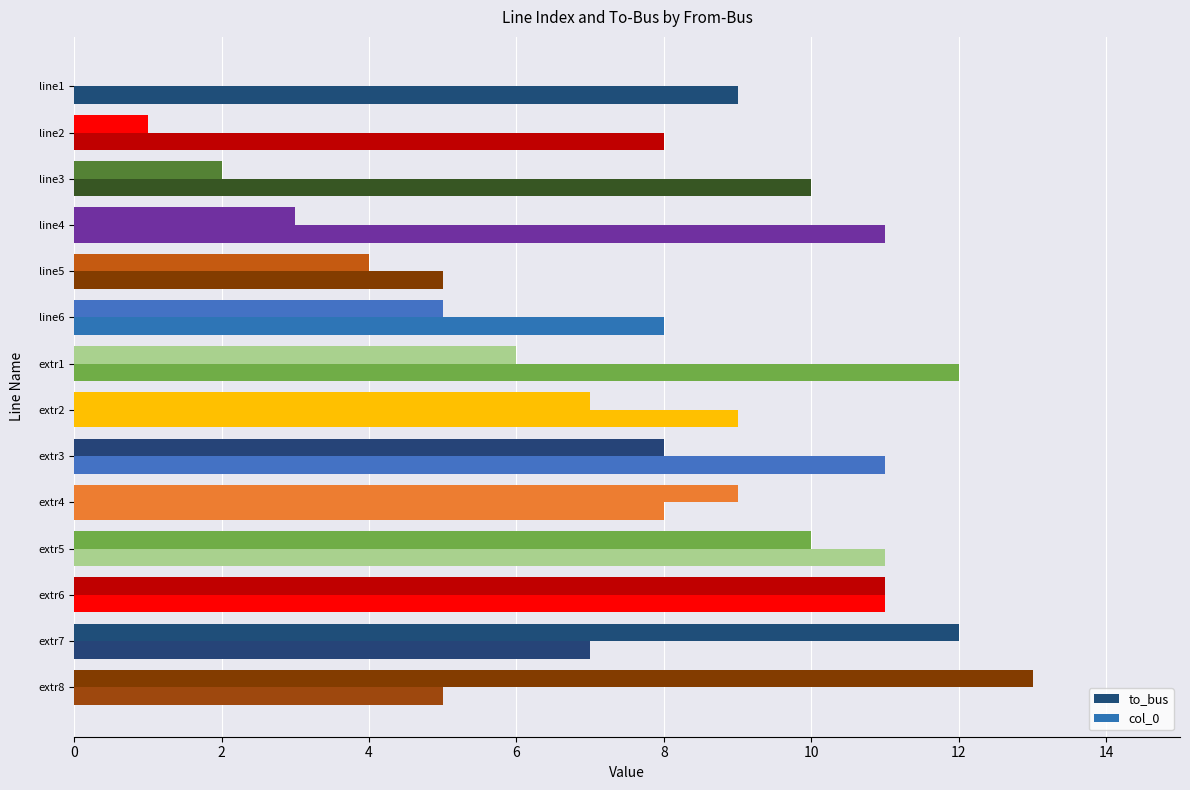

Which series has the largest range (max minus min)?

col_0